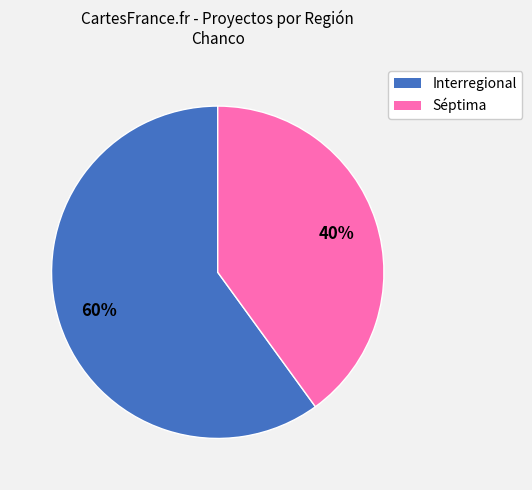

How many slices are in this pie chart?

2